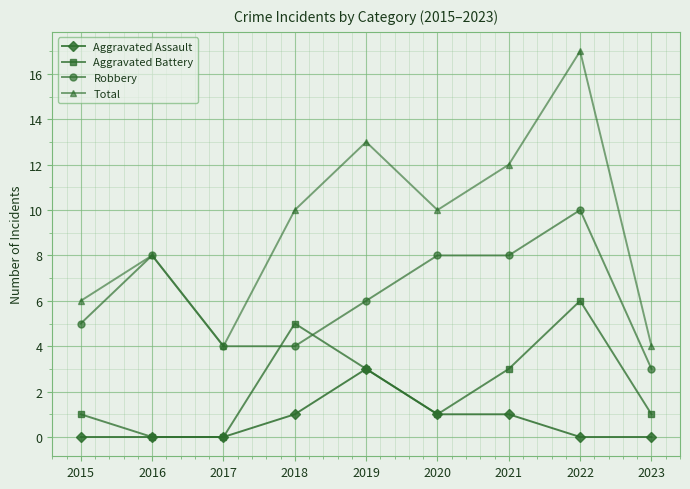

At which category does Total reach its first local peak?

2016